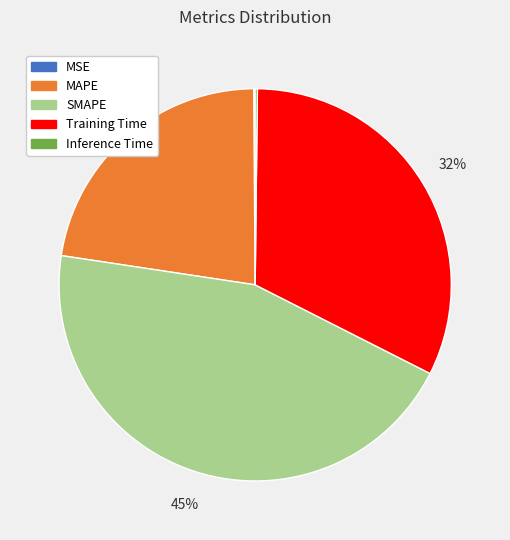

Between SMAPE and MAPE, which is larger?

SMAPE